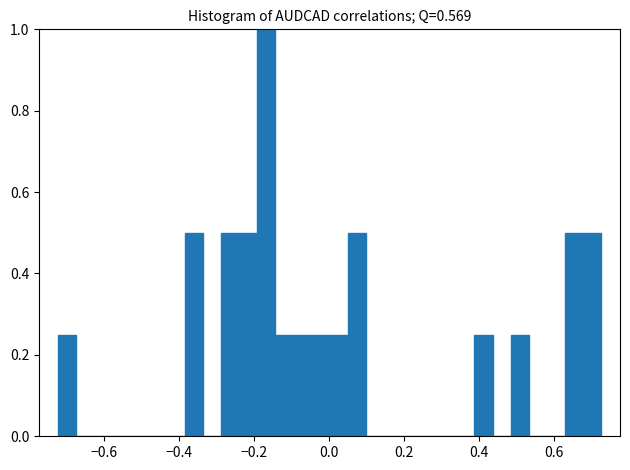

Around what value on the x-axis is the tallest bar? Give the approximate position of its centre, as read against the axis.

-0.16